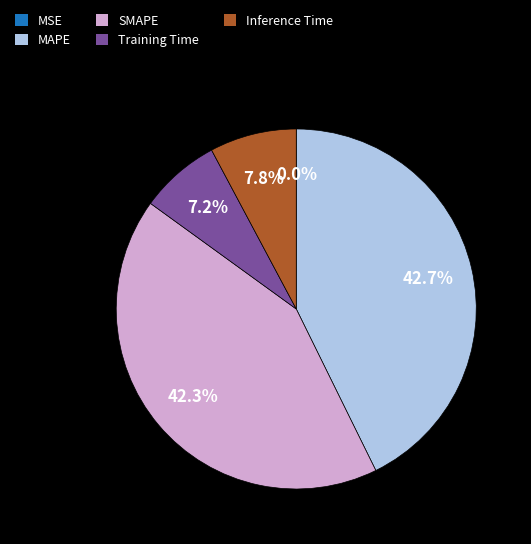

To the nearest percent, what is the combined percentage of SMAPE and Inference Time?

50%